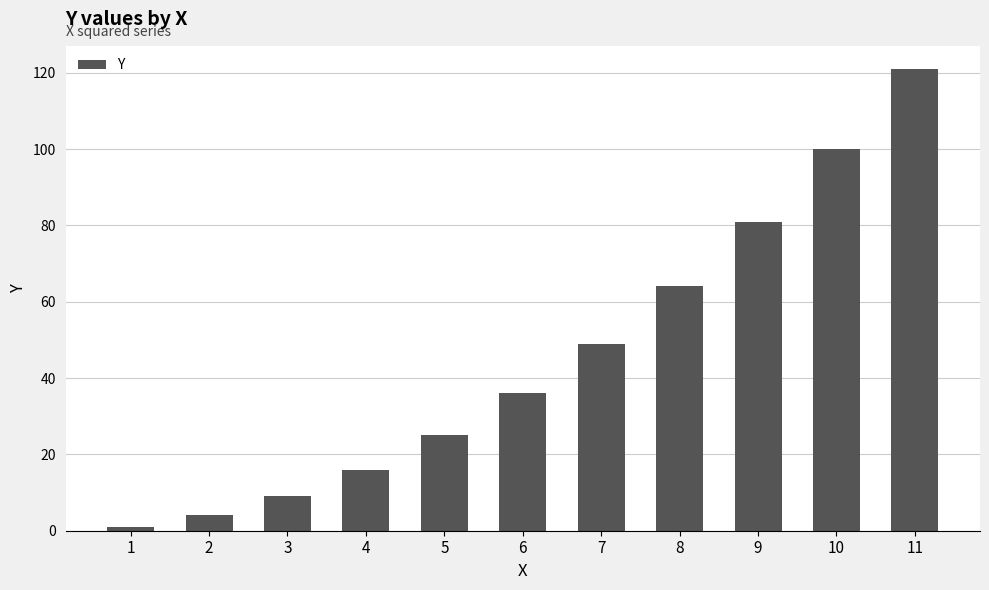

What is the ratio of the value at 3 to the value at 5?

0.4